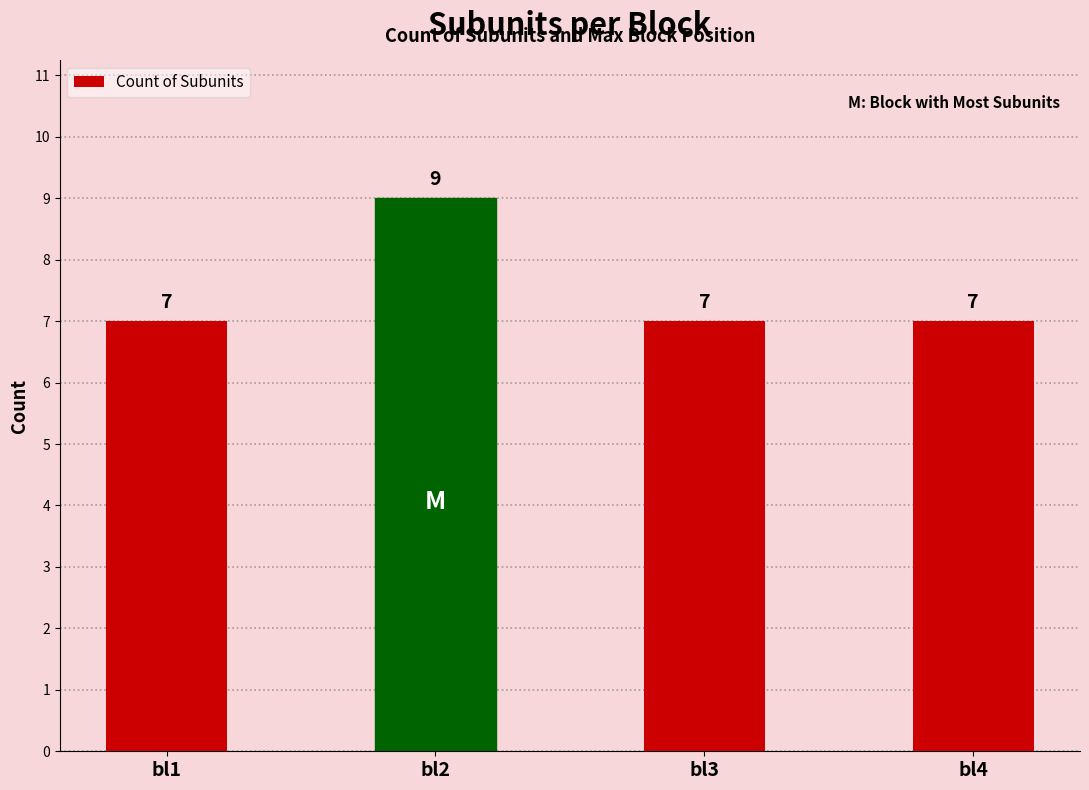

What is the average value?

8